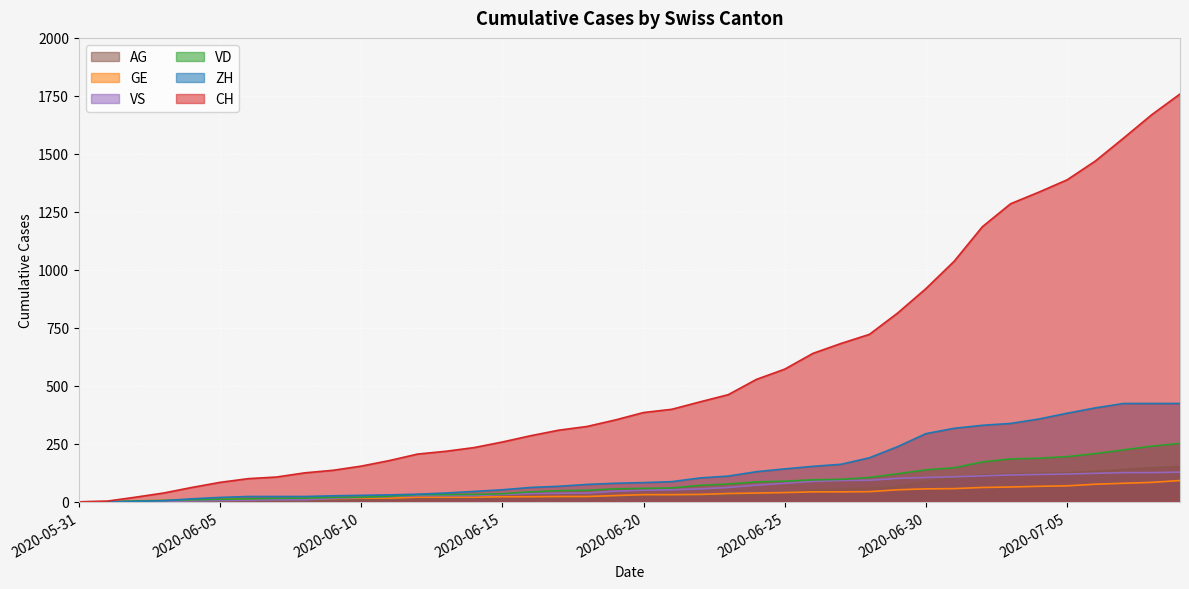

Which series has the largest total across all categories?

CH